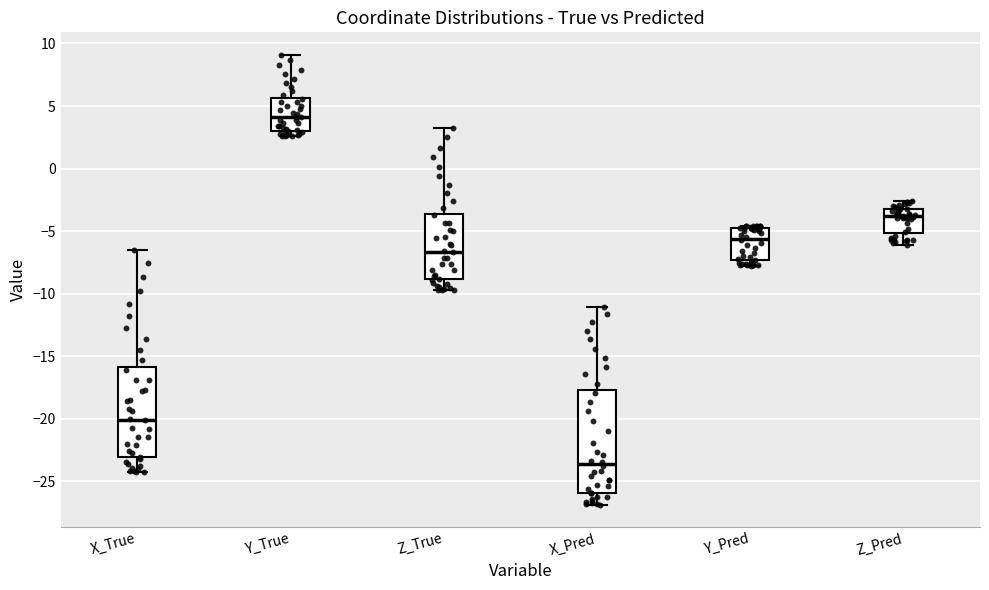

Where does the median line of the box for Y_Pred sit on the y-axis? The values are not printed on the chart, so give them approximately, as read against the axis.

-5.5